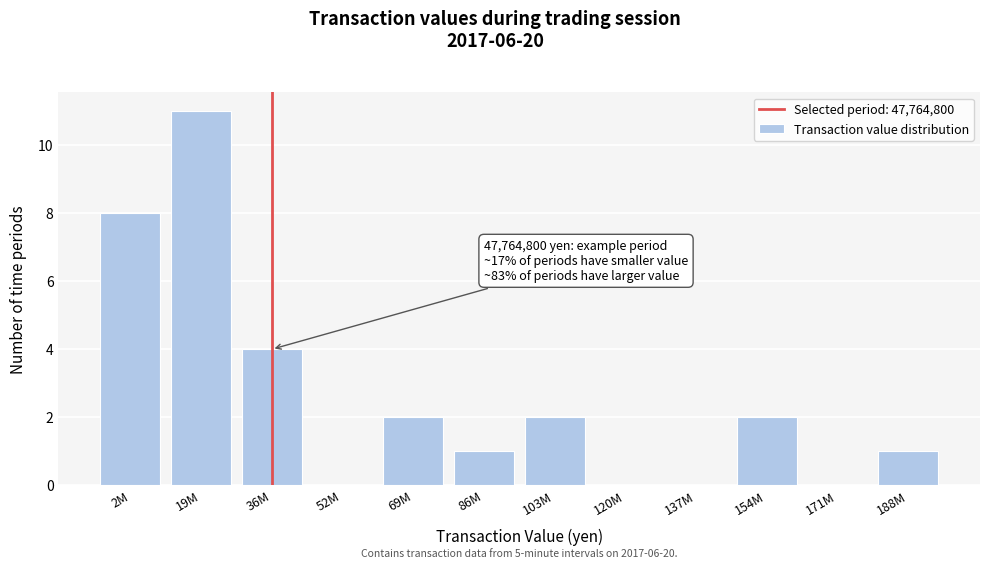

Reading right to left, list all the values displayed in this chart.

188M=1	171M=0	154M=2	137M=0	120M=0	103M=2	86M=1	69M=2	52M=0	36M=4	19M=11	2M=8